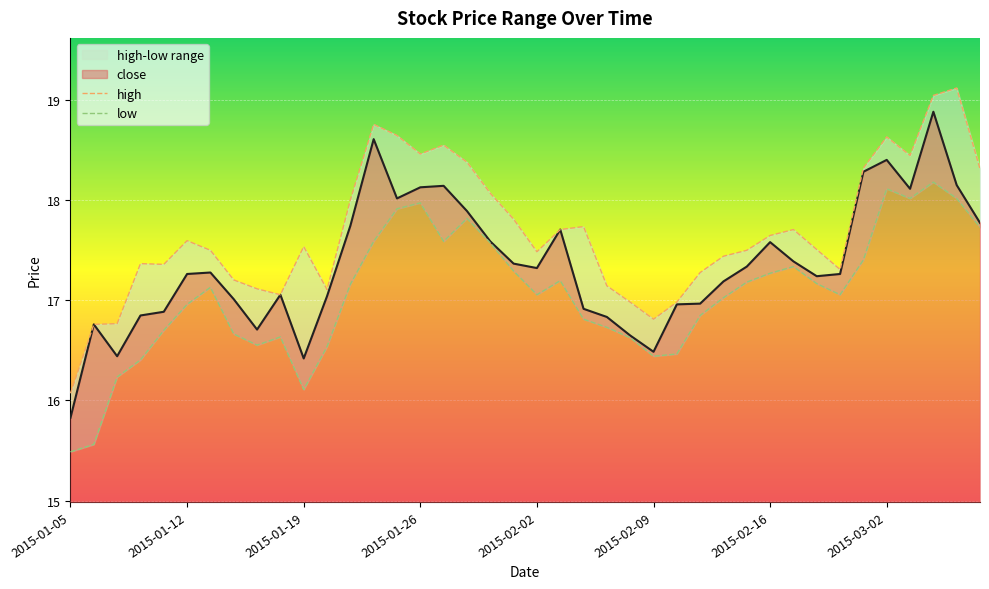

Which category has the lowest value in the close series?

2015-01-05